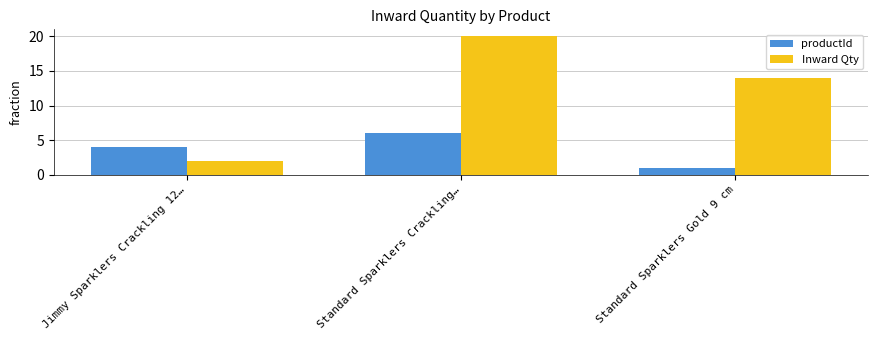

Reading left to right, list all the values displayed in this chart.

productId: Jimmy Sparklers Crackling 12…=4	Standard Sparklers Crackling…=6	Standard Sparklers Gold 9 cm=1
Inward Qty: Jimmy Sparklers Crackling 12…=2	Standard Sparklers Crackling…=20	Standard Sparklers Gold 9 cm=14